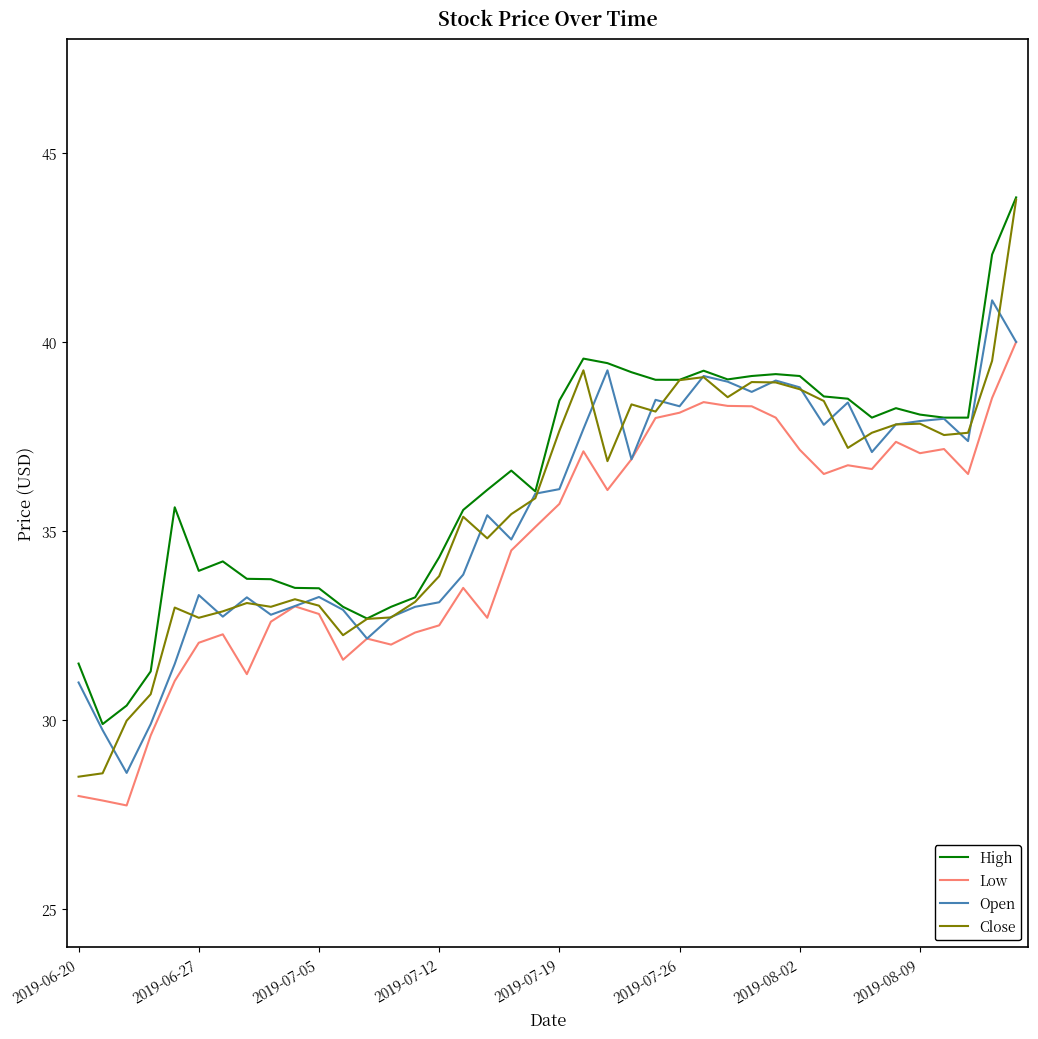

What is the minimum value shown in the chart?

27.8